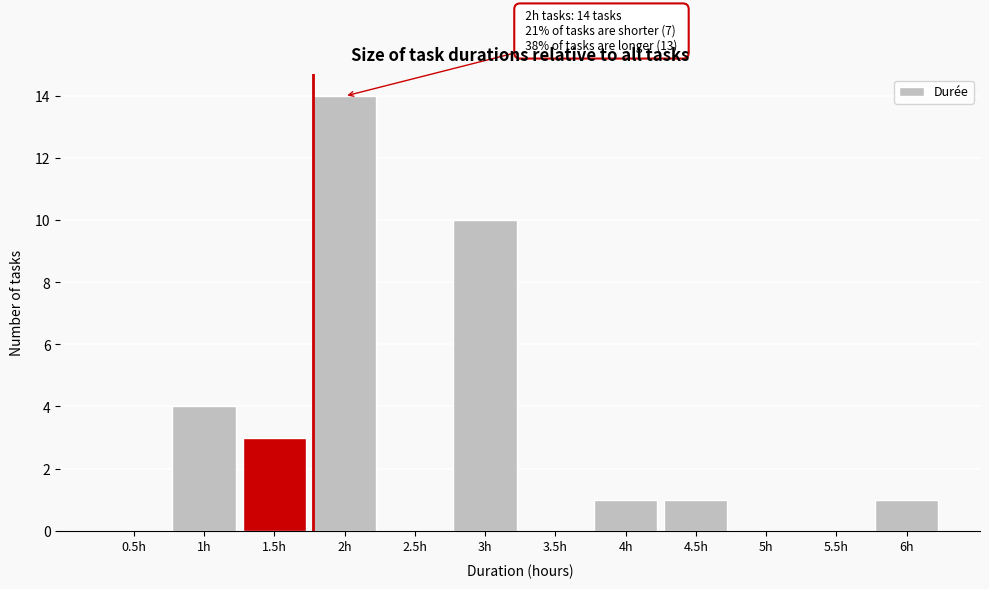

Reading left to right, extract all data points from this chart.

0.5h=0	1h=4	1.5h=3	2h=14	2.5h=0	3h=10	3.5h=0	4h=1	4.5h=1	5h=0	5.5h=0	6h=1